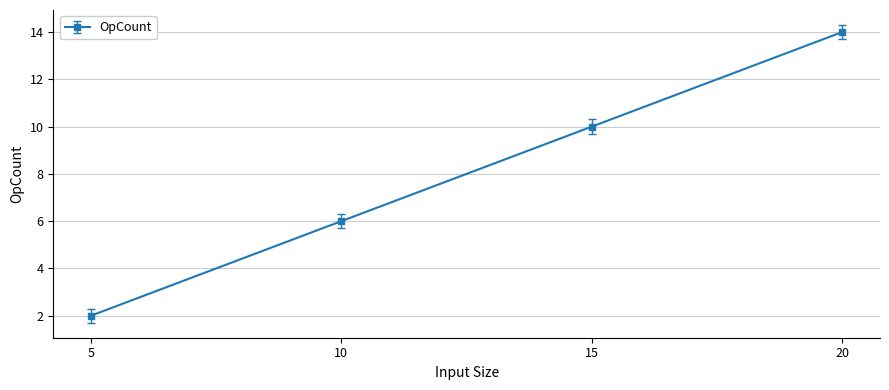

True or false: the data has more than 1 interior local peaks.

False